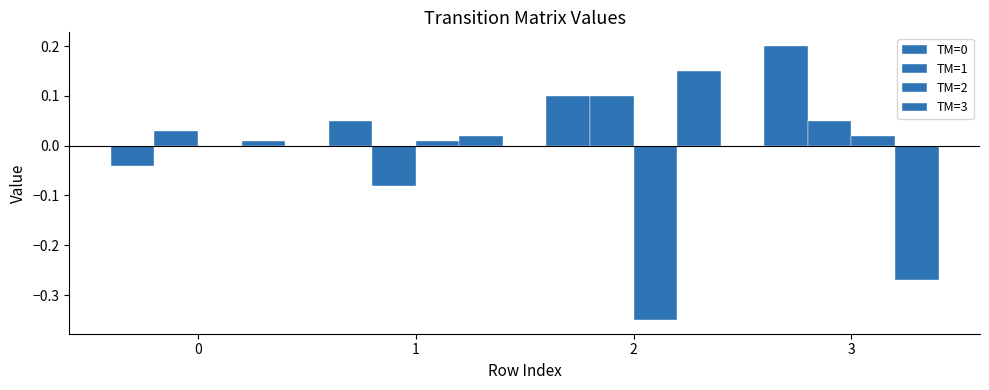

Reading right to left, transcribe all the data shown in this chart.

TM=0: 0.2	0.1	0.1	-0.0
TM=1: 0.1	0.1	-0.1	0.0
TM=2: 0.0	-0.3	0.0	0.0
TM=3: -0.3	0.1	0.0	0.0